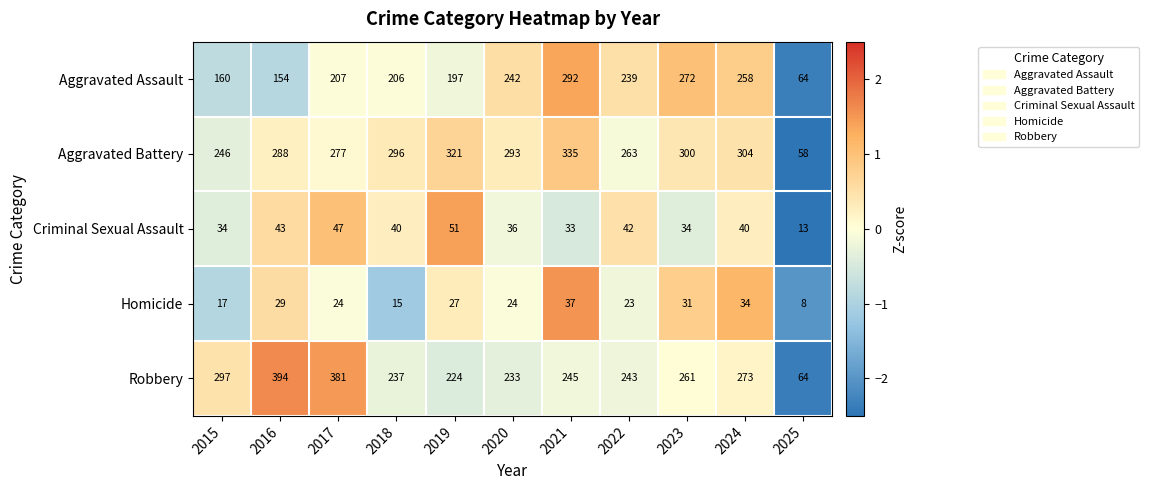

Which category has the highest value across all series?

2016